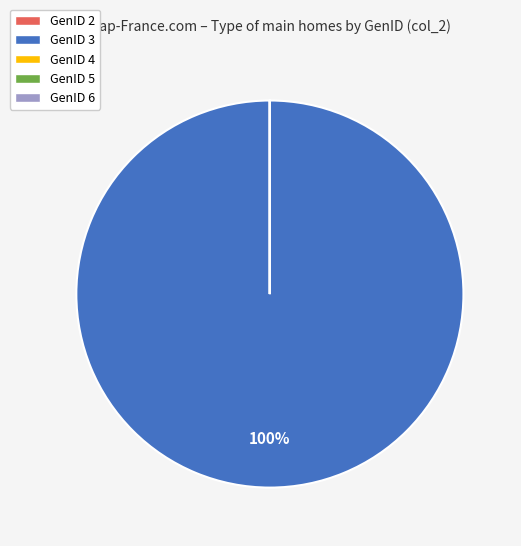

Is there a majority slice in this chart?

Yes